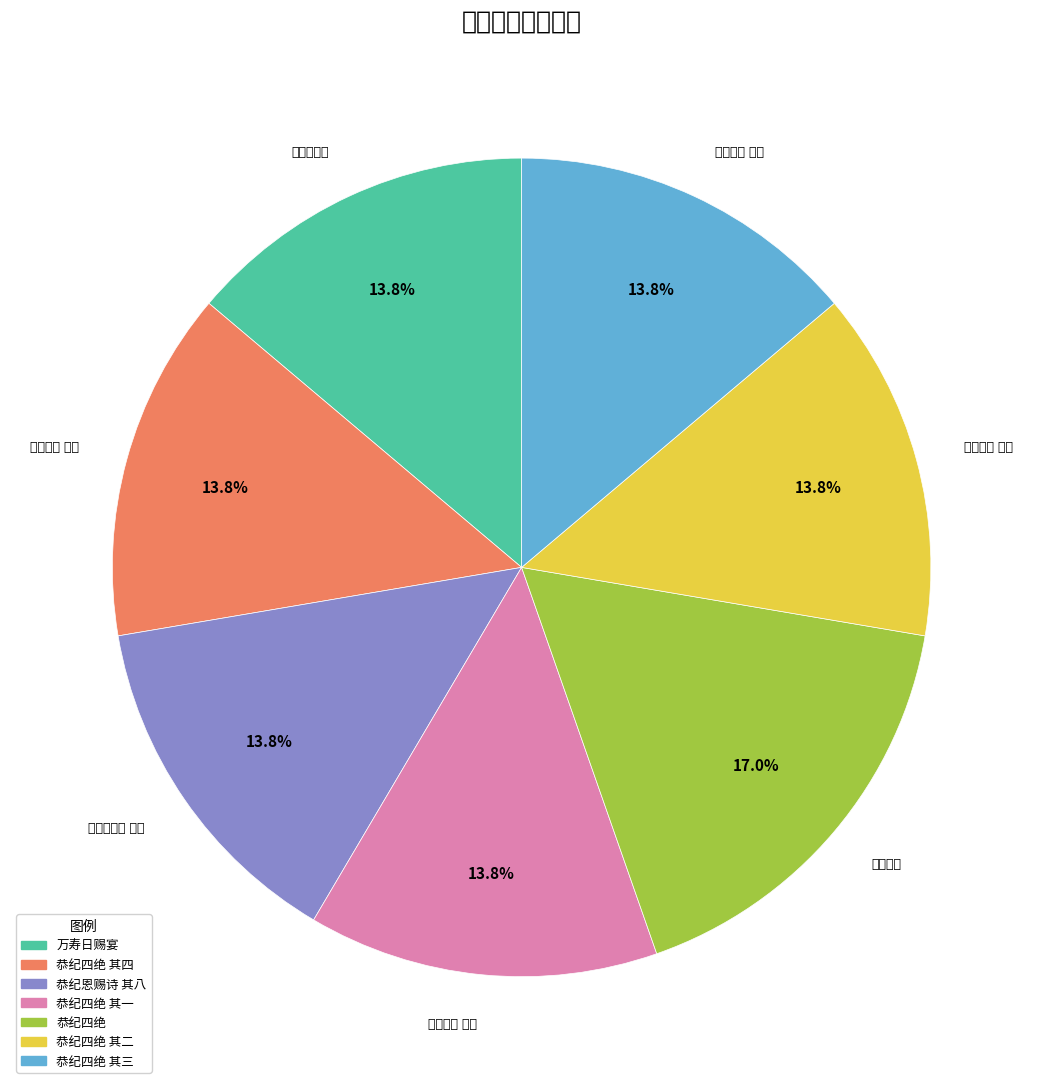

To the nearest percent, what is the average slice percentage?

14%